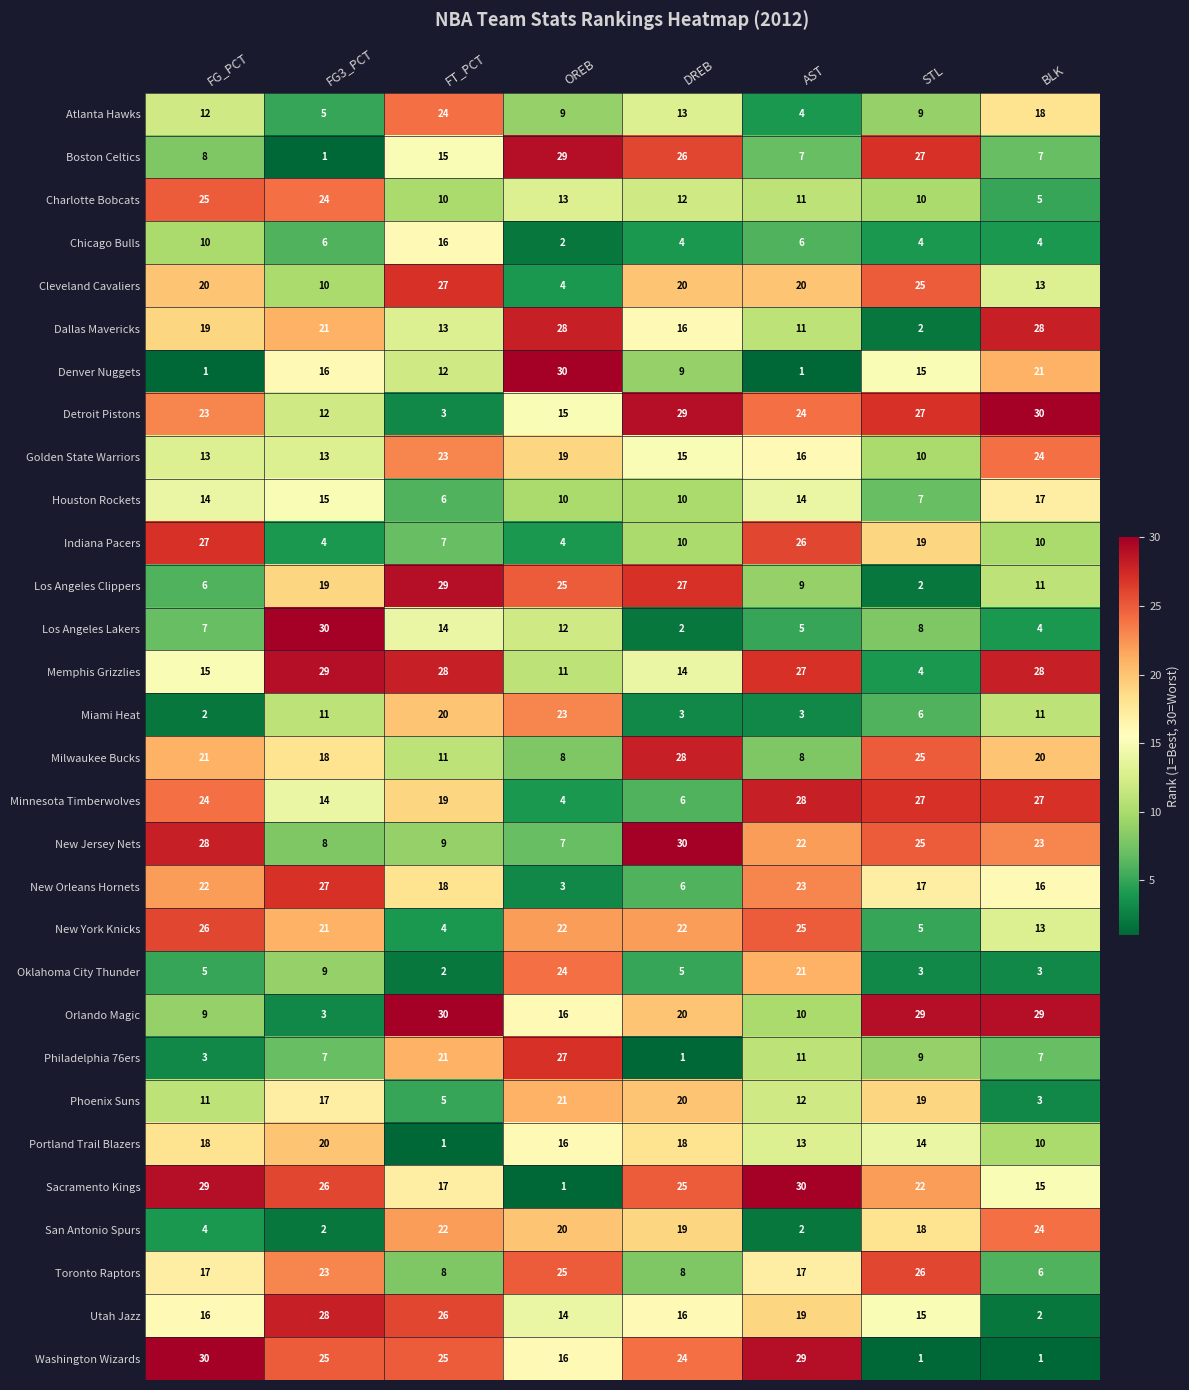

What is the difference between the highest and lowest values at FG3_PCT?

29